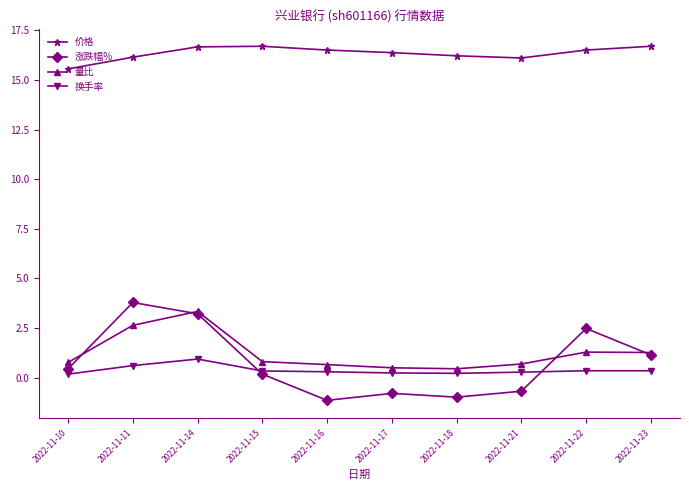

What is the sum of all 涨跌幅% values?

7.7